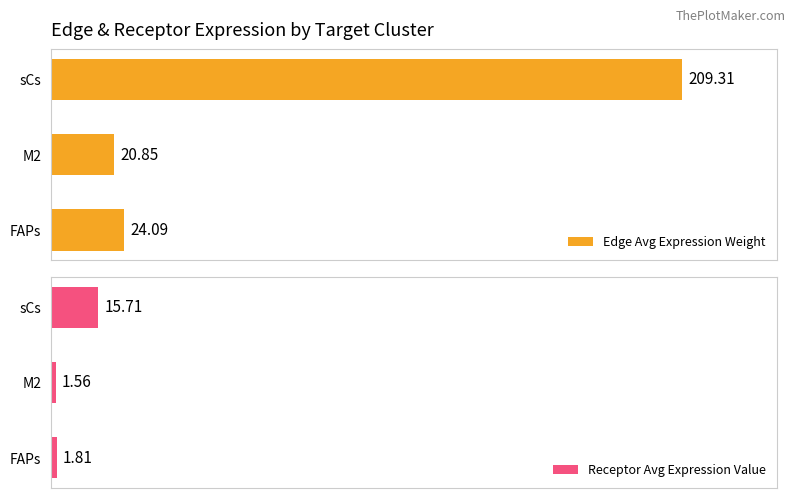

Rank the categories by Receptor Avg Expression Value value from highest to lowest.

sCs, FAPs, M2